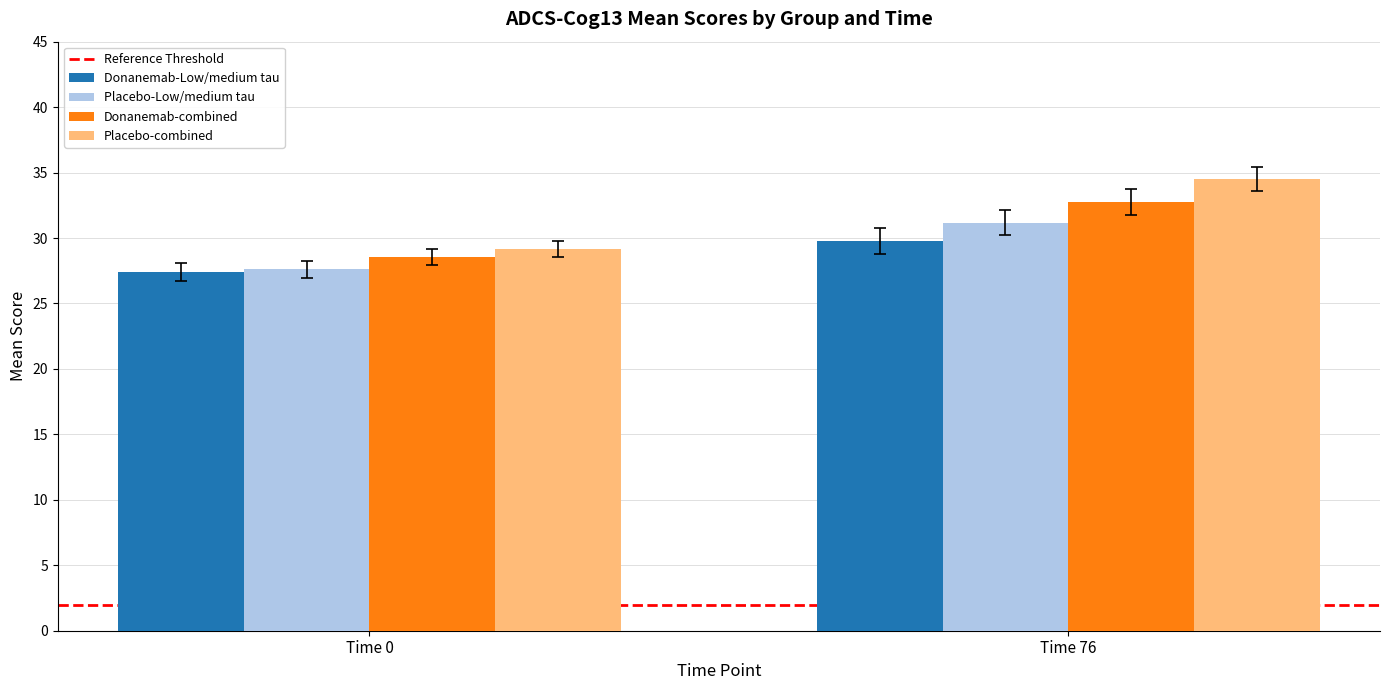

At which category does the chart reach its peak across all series?

Time 76